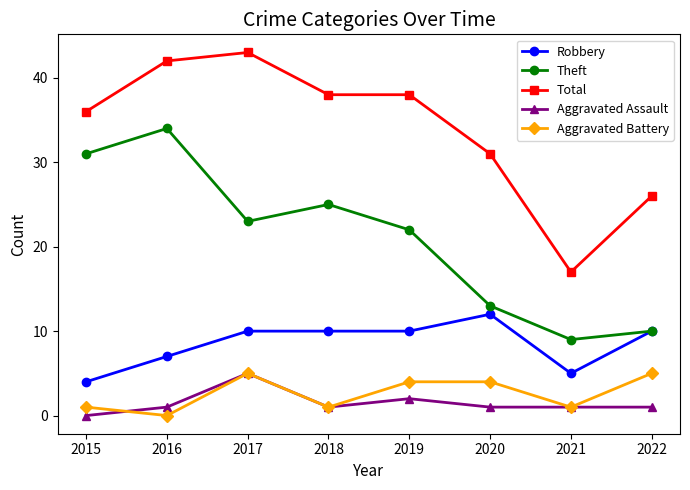

Reading left to right, extract all data points from this chart.

Robbery: 4	7	10	10	10	12	5	10
Theft: 31	34	23	25	22	13	9	10
Total: 36	42	43	38	38	31	17	26
Aggravated Assault: 0	1	5	1	2	1	1	1
Aggravated Battery: 1	0	5	1	4	4	1	5